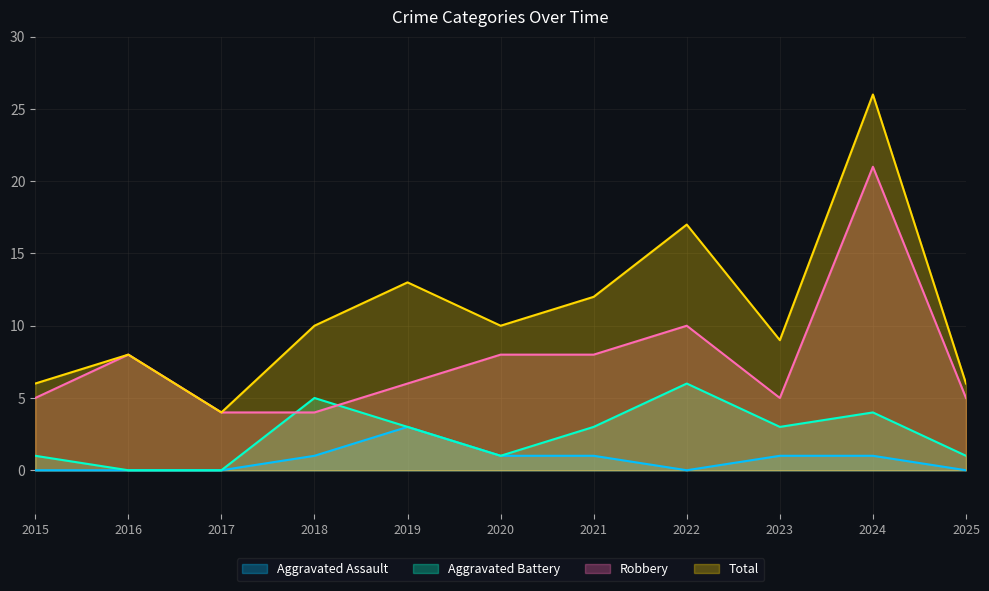

Rank the categories by Aggravated Assault value from highest to lowest.

2019, 2018, 2020, 2021, 2023, 2024, 2015, 2016, 2017, 2022, 2025